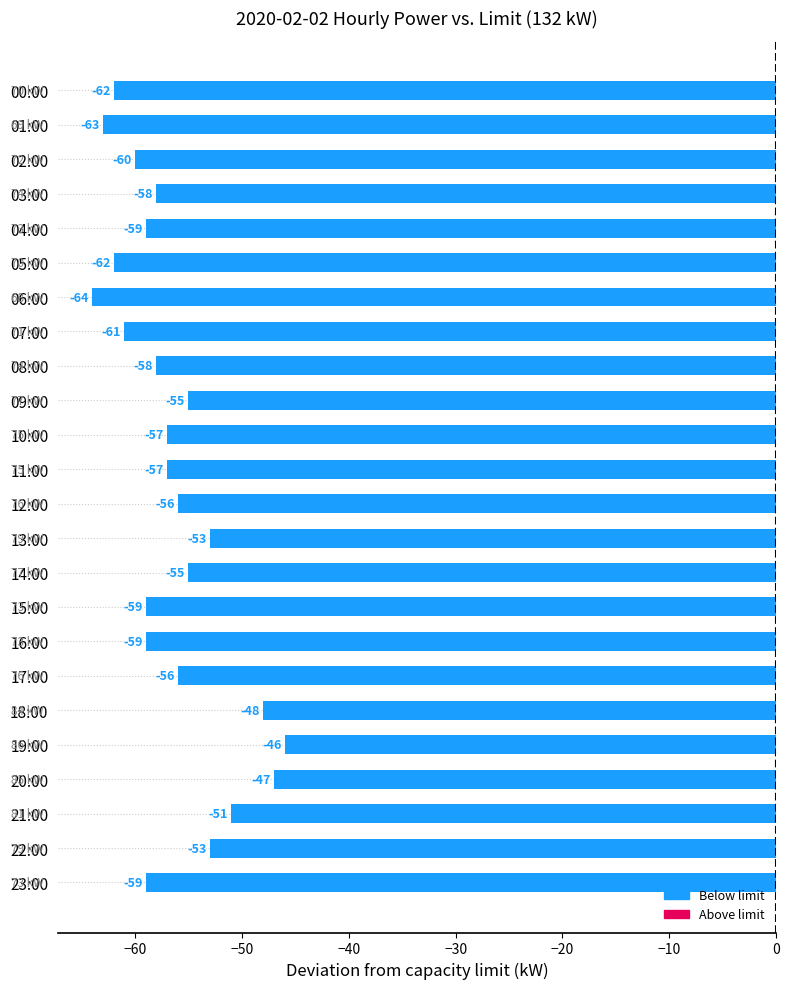

Count the number of values greater than -57.

10